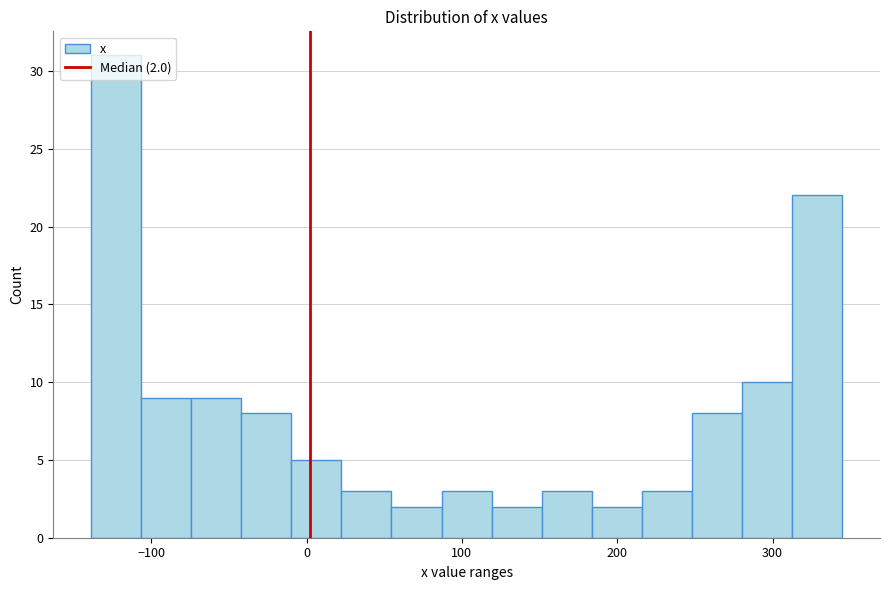

Read against the x-axis, roughly where is the centre of the tallest bar?

-120